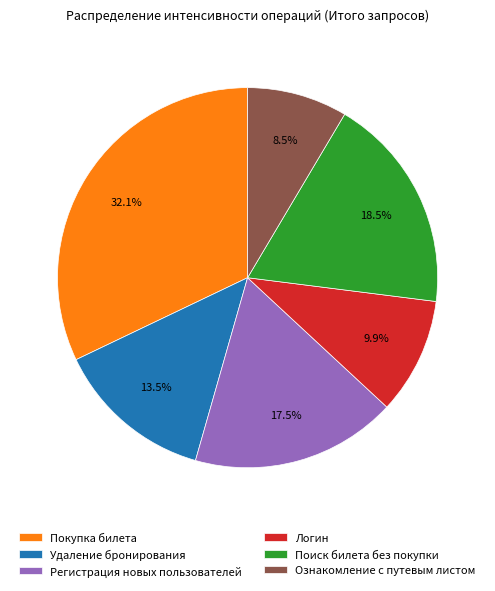

To the nearest percent, what is the combined percentage of Логин and Регистрация новых пользователей?

27%